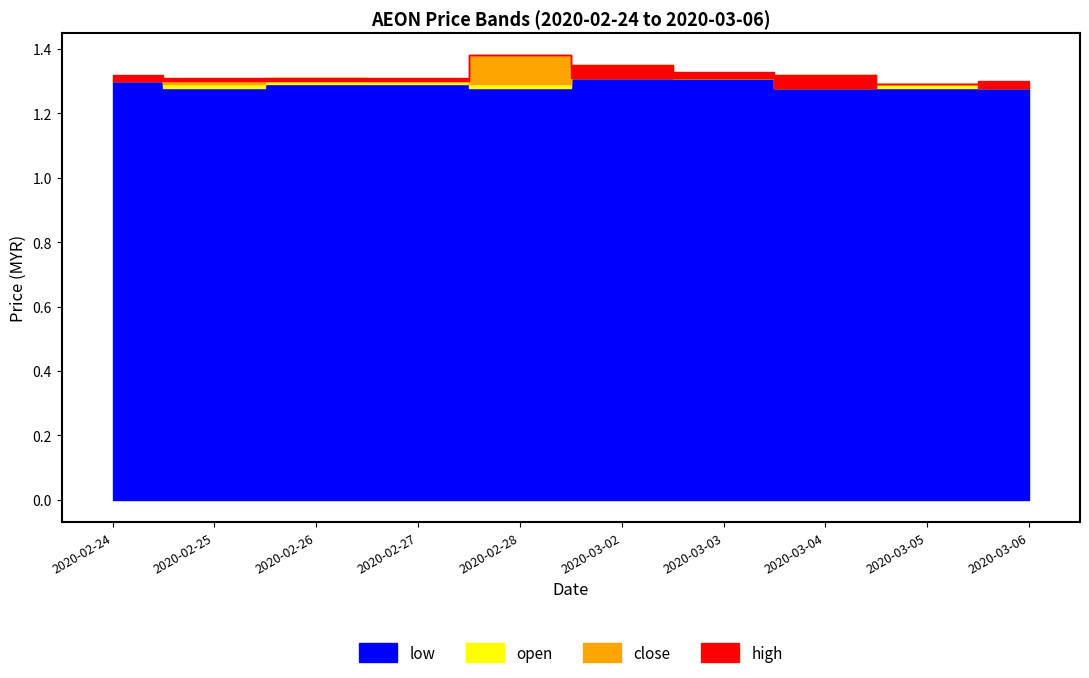

Which series has the largest range (max minus min)?

close